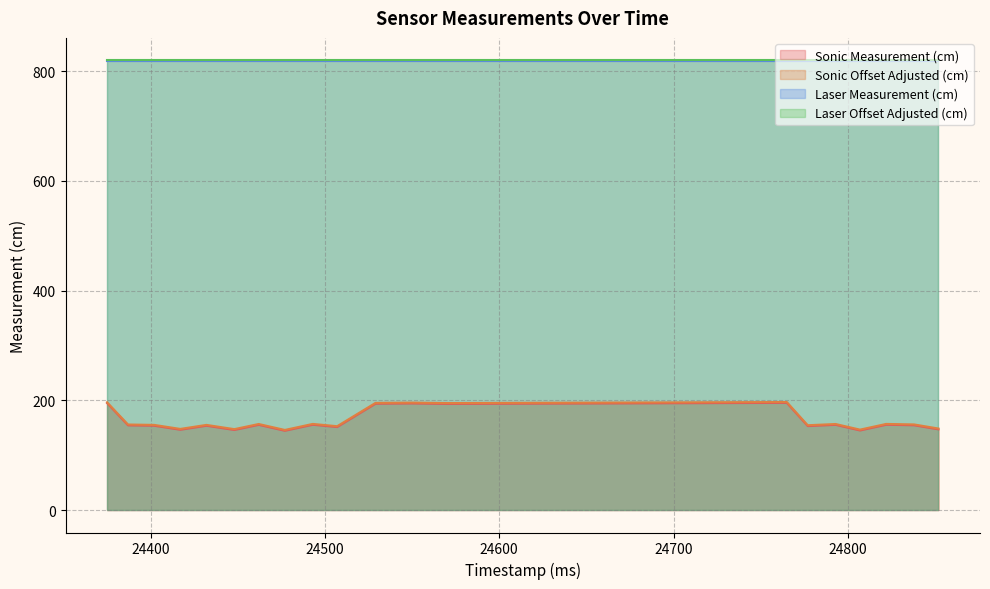

How many lines are shown in the chart?

4